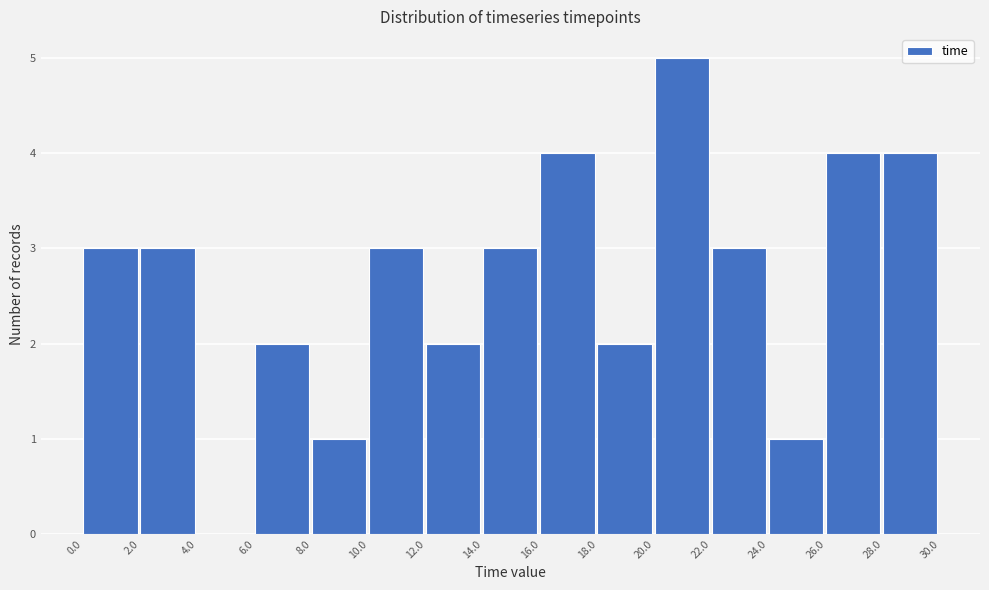

What is the height of the bar covering 26.0 to 28.0 on the x-axis? The values are not printed on the chart, so give them approximately, as read against the axis.

4